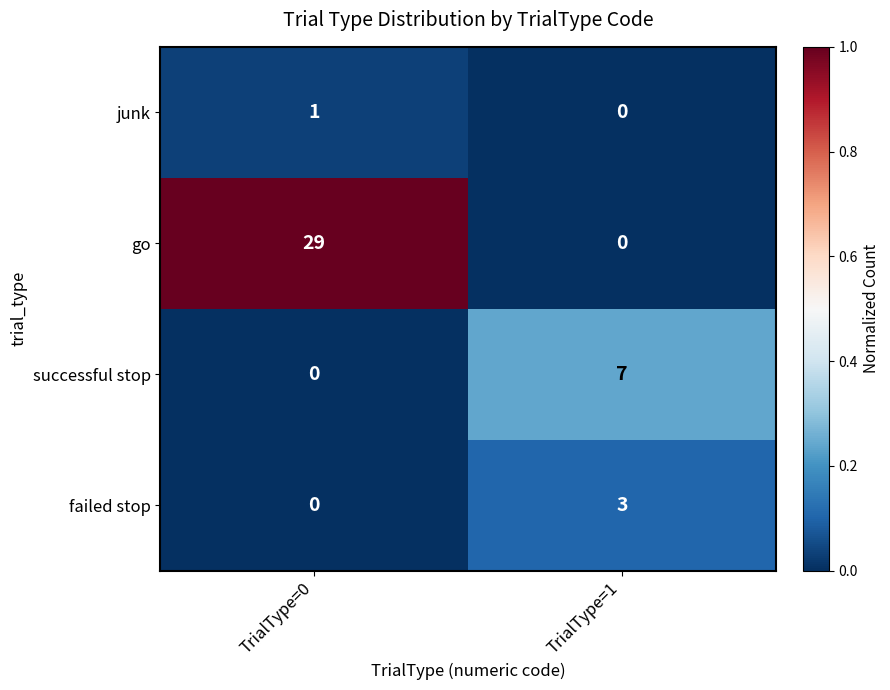

Count the number of categories in the chart.

2